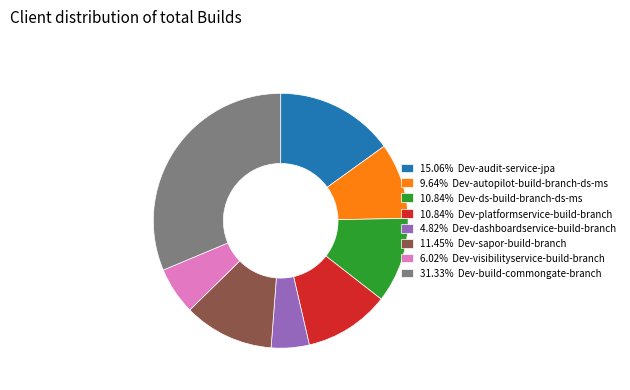

What is the ratio of the value at 15.06% Dev-audit-service-jpa to the value at 10.84% Dev-platformservice-build-branch?

1.4